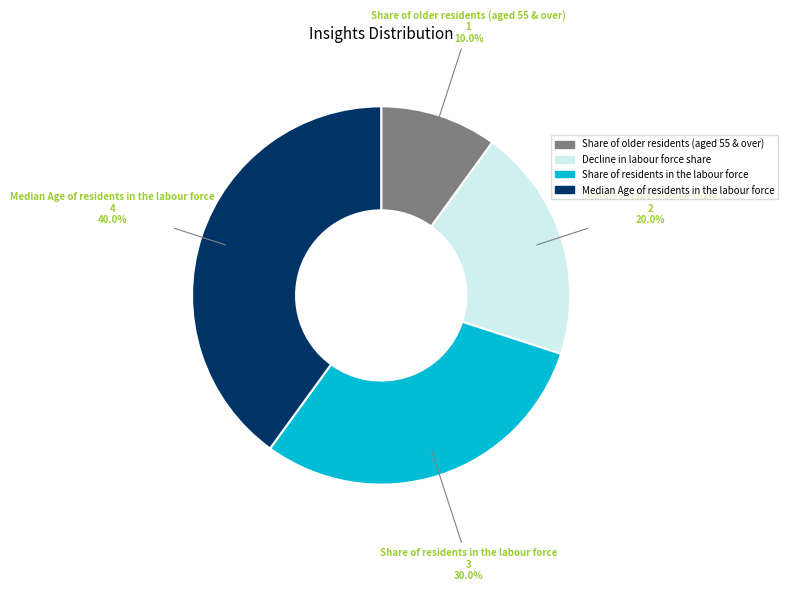

Count the number of slices in the pie.

4